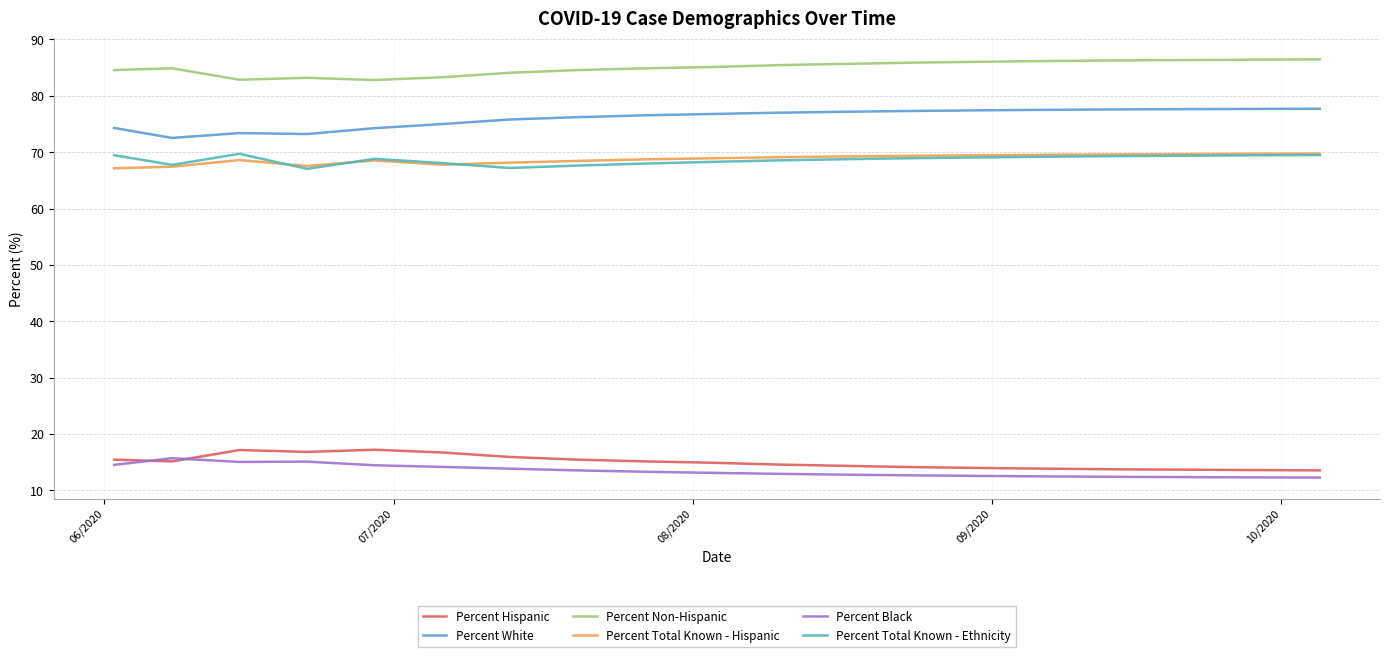

Does the chart have visible grid lines?

Yes